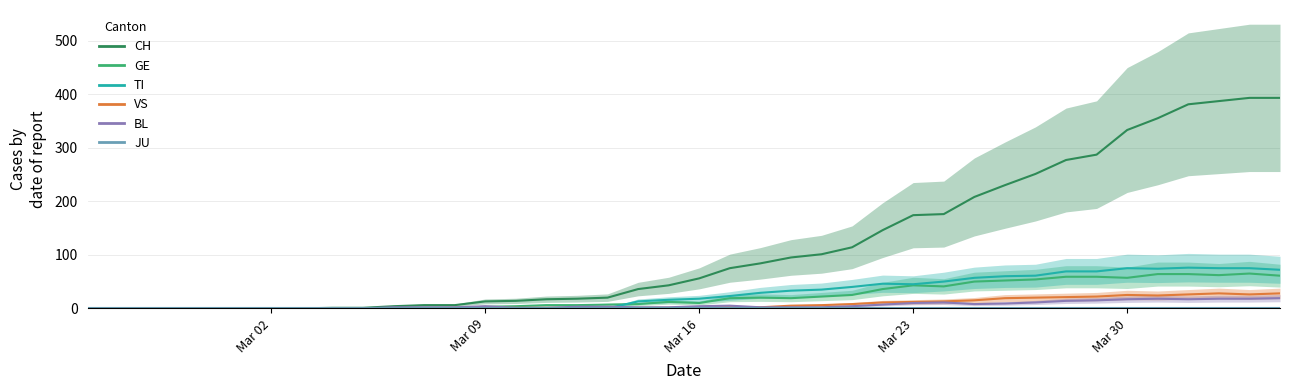

What is the difference between the second highest and second lowest values in the TI series?

75